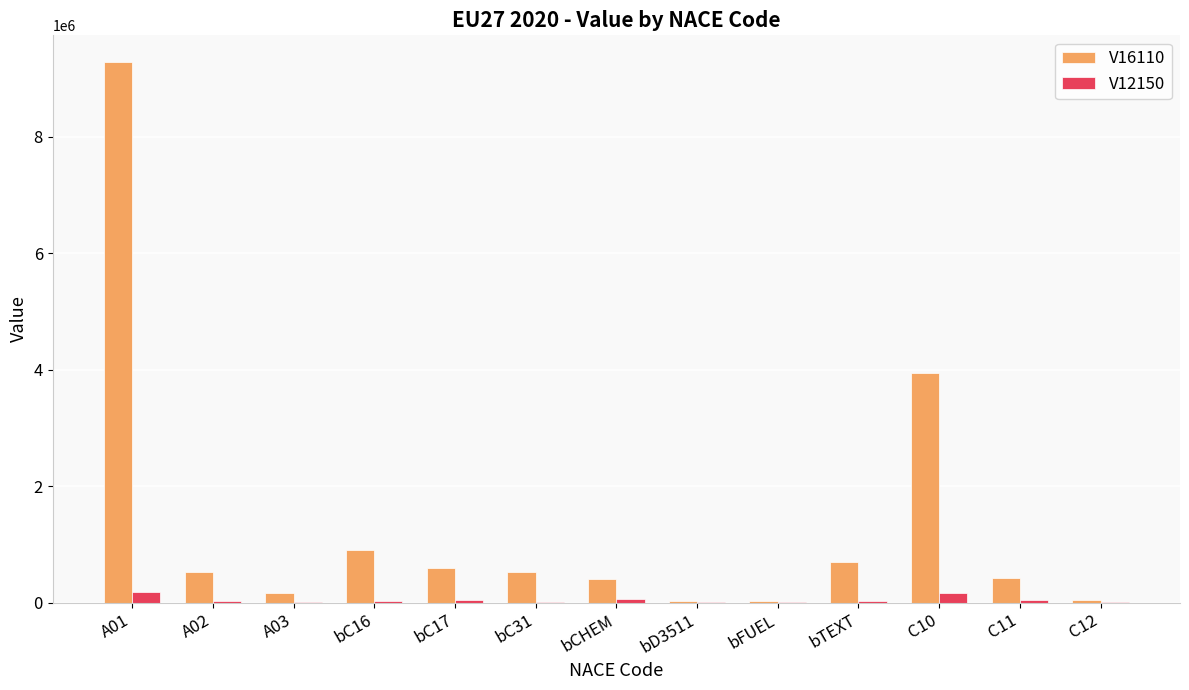

Which series has the largest total across all categories?

V16110